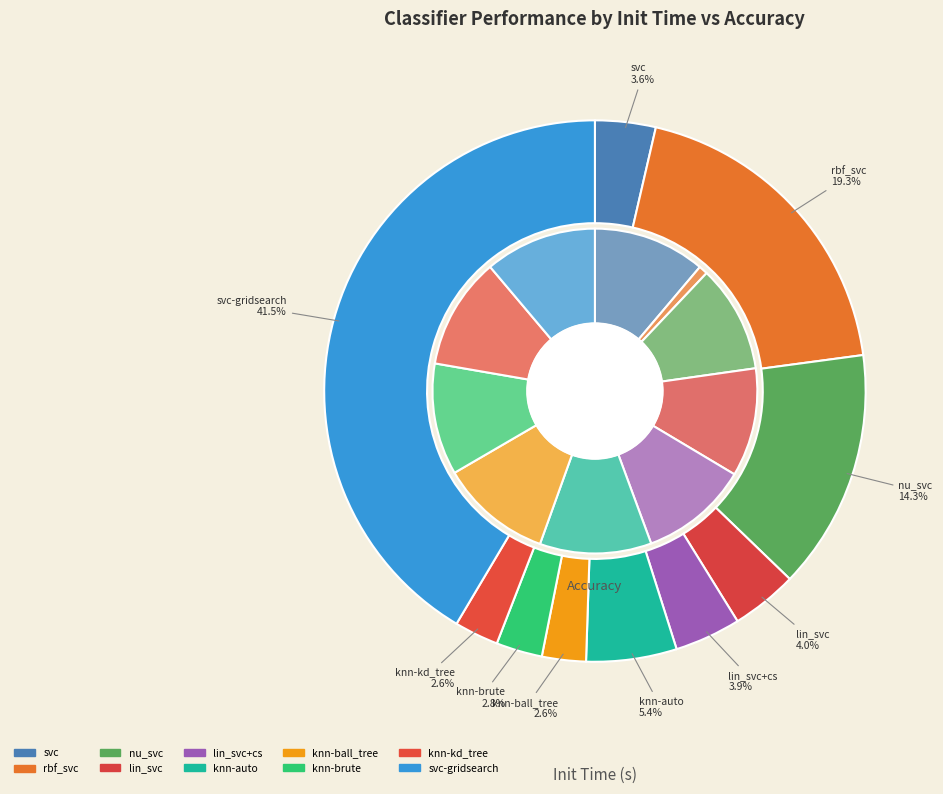

What percentage is the 6 slice, to the nearest percent?

11%